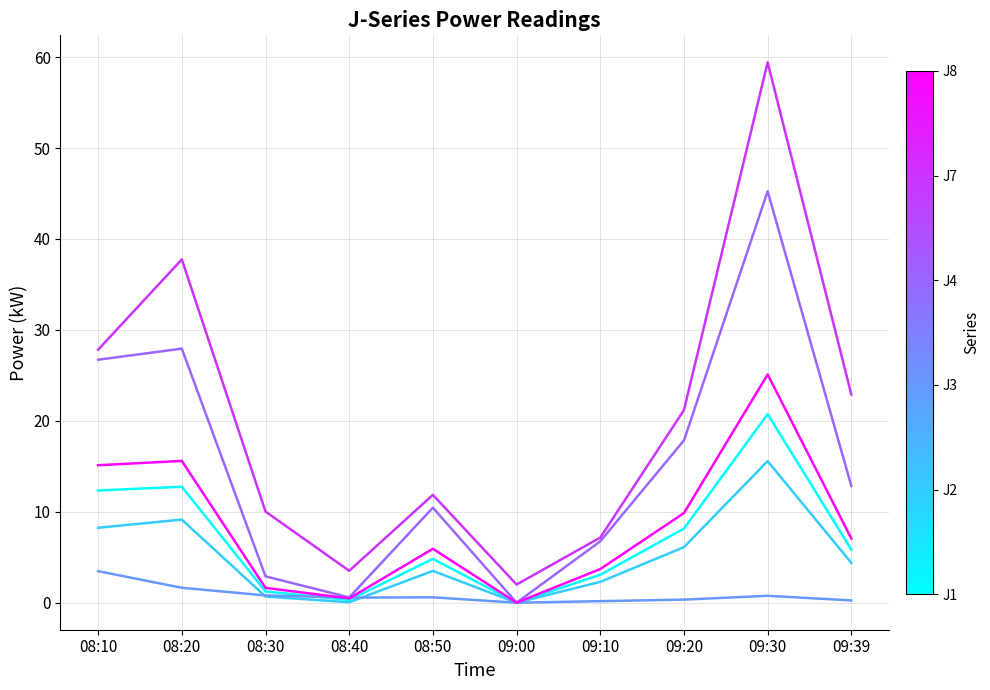

What is the difference between the highest and lowest values at 09:00?

2.0